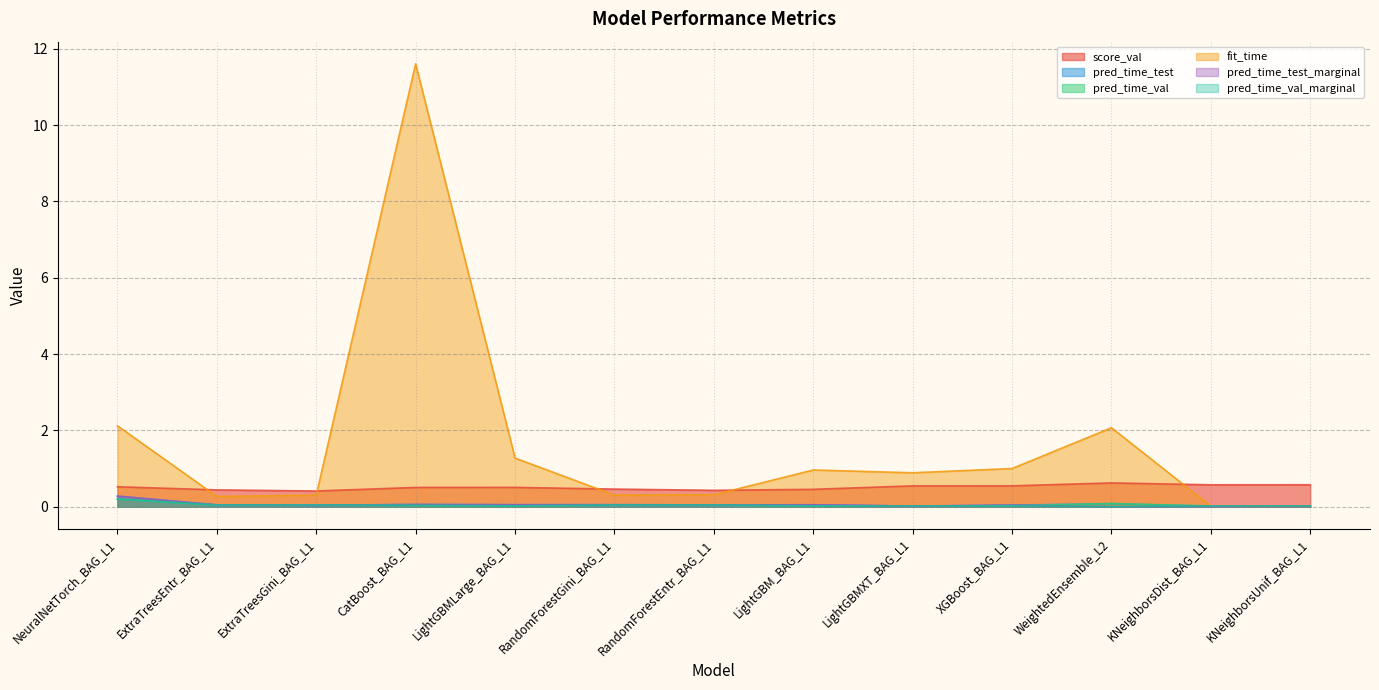

Is the value of pred_time_val_marginal at LightGBM_BAG_L1 greater than the value of pred_time_test_marginal at RandomForestGini_BAG_L1?

No